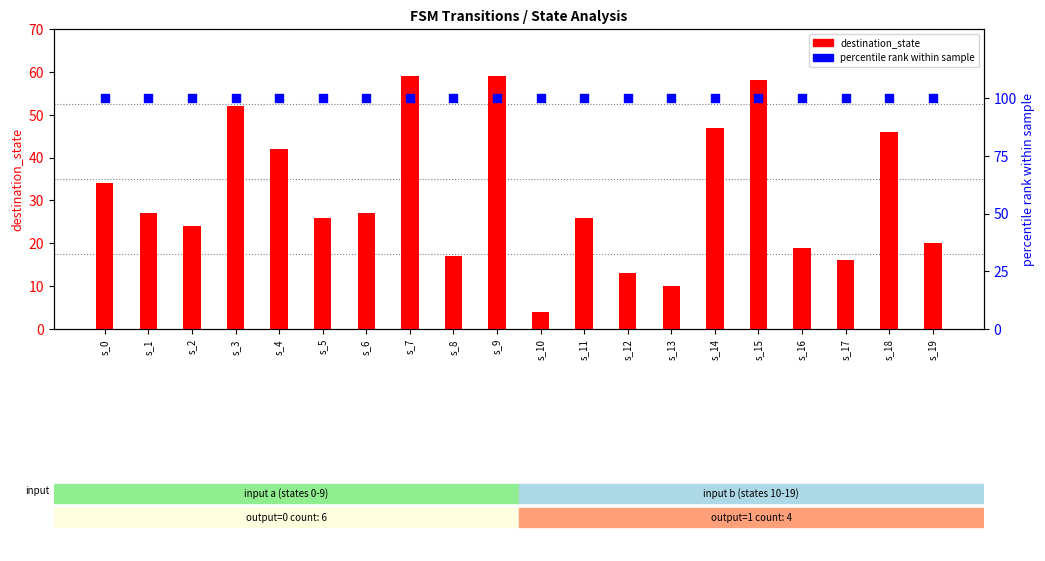

Which series contains the lowest Y value?

destination_state